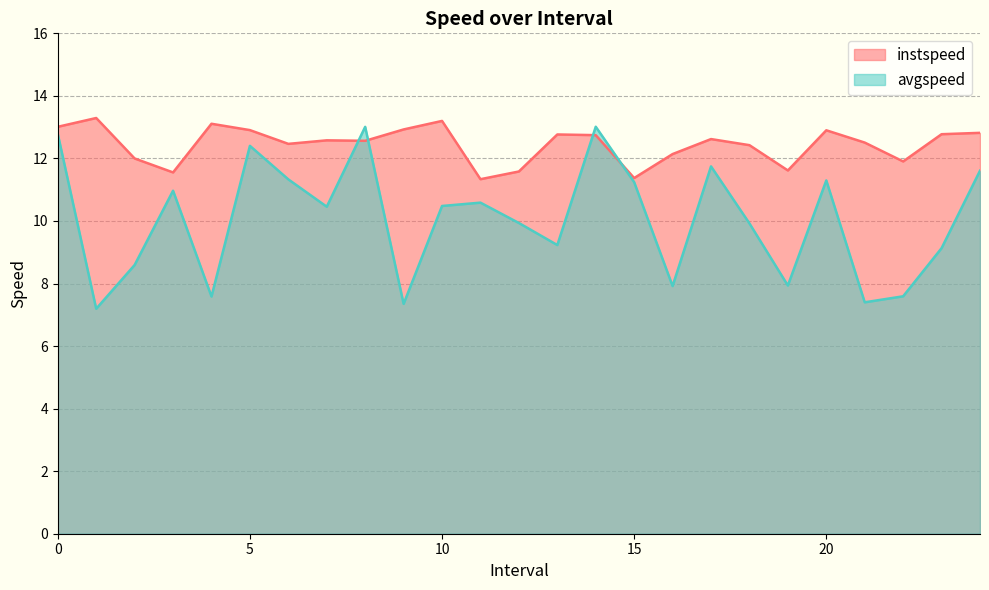

Reading right to left, transcribe all the data shown in this chart.

instspeed: 24.0=12.8	23.0=12.8	22.0=11.9	21.0=12.5	20.0=12.9	19.0=11.6	18.0=12.4	17.0=12.6	16.0=12.1	15.0=11.4	14.0=12.7	13.0=12.8	12.0=11.6	11.0=11.3	10.0=13.2	9.0=12.9	8.0=12.6	7.0=12.6	6.0=12.5	5.0=12.9	4.0=13.1	3.0=11.6	2.0=12.0	1.0=13.3	0.0=13.0
avgspeed: 24.0=11.6	23.0=9.1	22.0=7.6	21.0=7.4	20.0=11.3	19.0=7.9	18.0=9.9	17.0=11.7	16.0=7.9	15.0=11.2	14.0=13.0	13.0=9.2	12.0=9.9	11.0=10.6	10.0=10.5	9.0=7.3	8.0=13.0	7.0=10.5	6.0=11.3	5.0=12.4	4.0=7.6	3.0=11.0	2.0=8.6	1.0=7.2	0.0=12.8